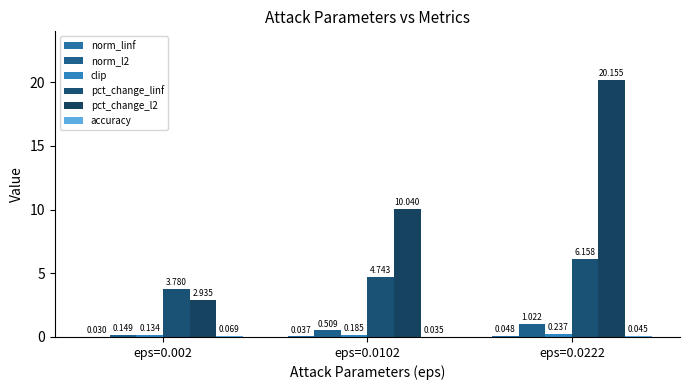

Which series has the largest total across all categories?

pct_change_l2